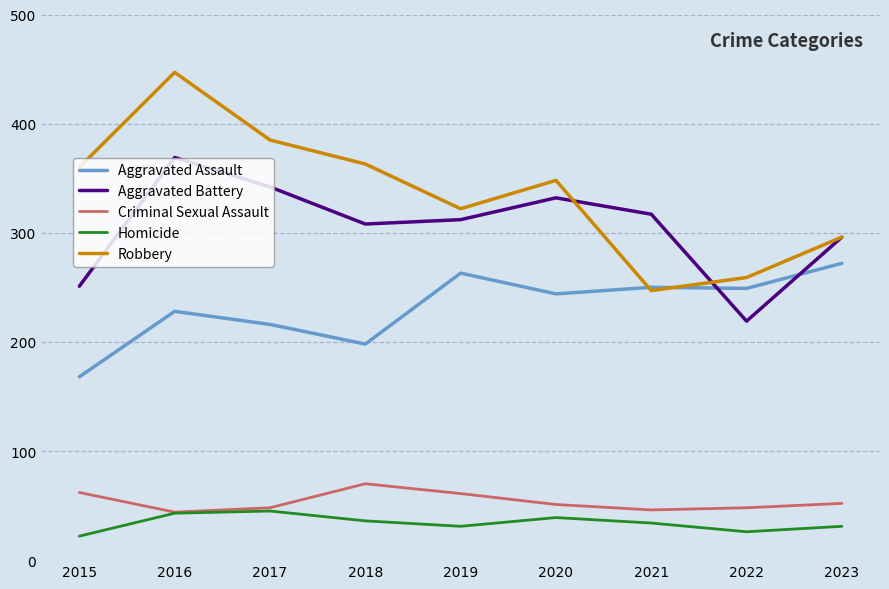

True or false: Robbery and Homicide cross at least once.

False